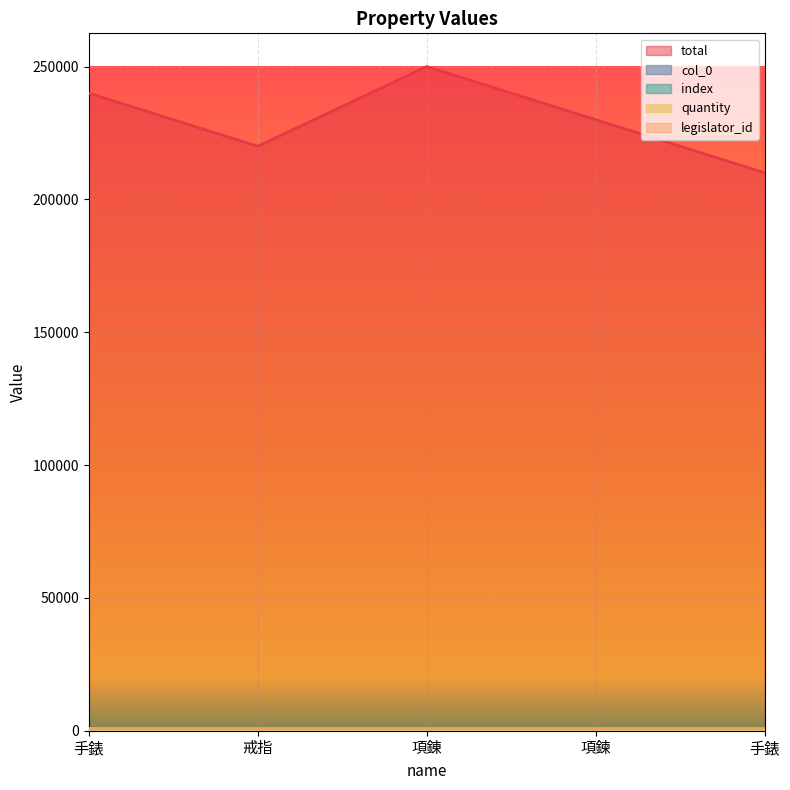

True or false: col_0_line and total_line cross at least once.

False